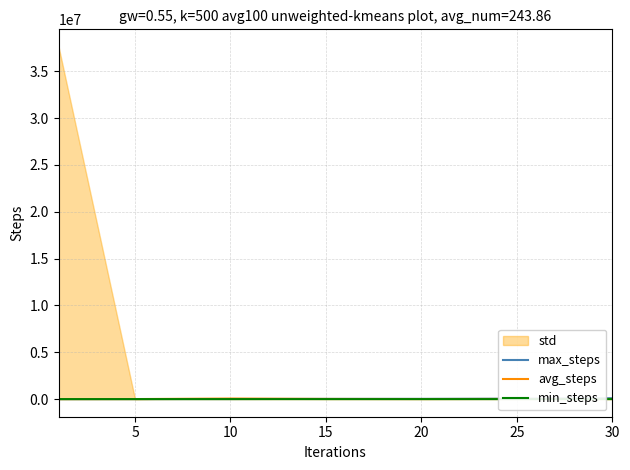

What is the highest value of the max_steps series?

99220